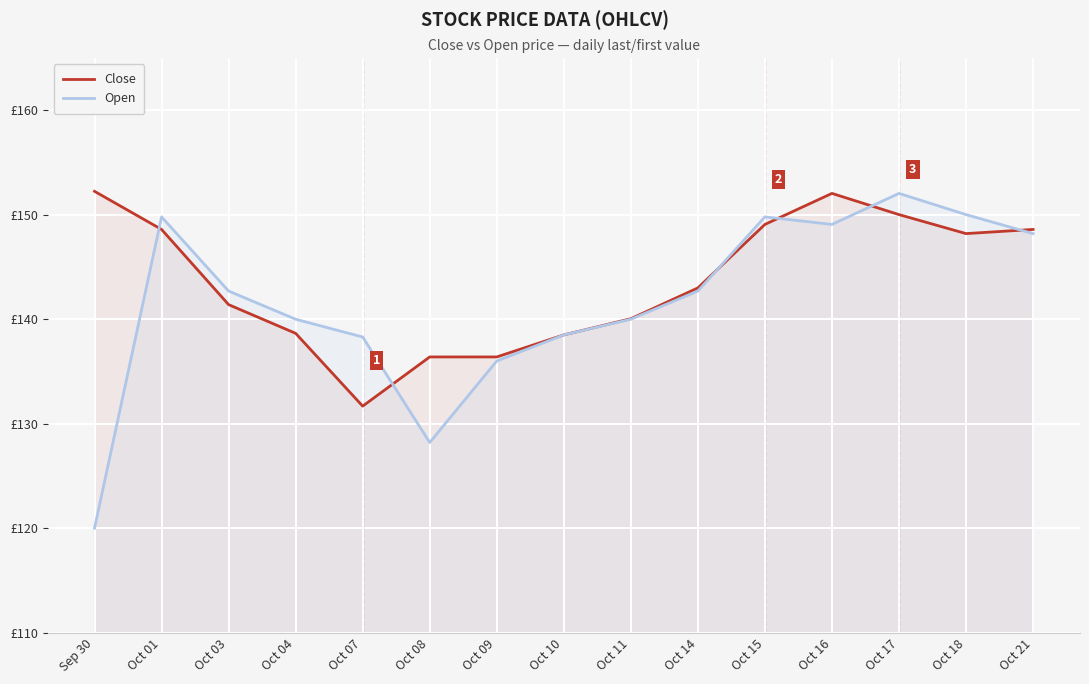

How many series are shown in this chart?

2